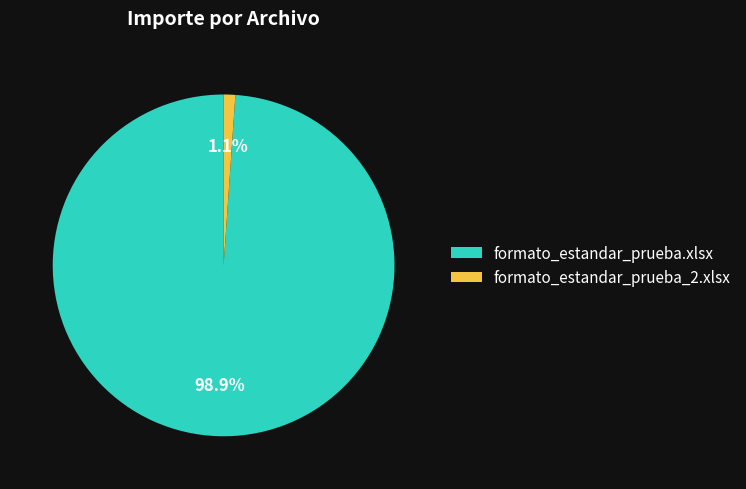

To the nearest percent, what is the difference between the formato_estandar_prueba.xlsx and formato_estandar_prueba_2.xlsx slice percentages?

98%